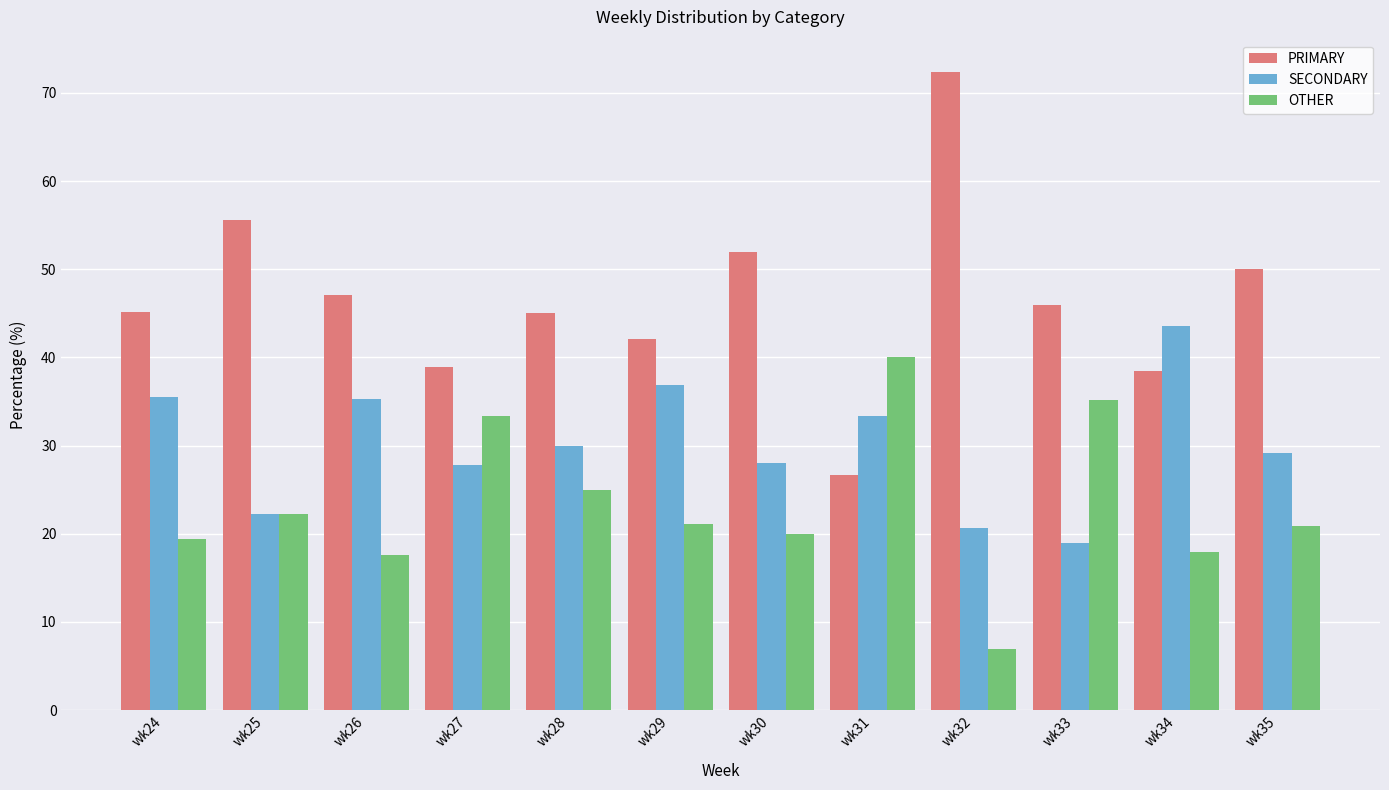

What are all the series names shown in the legend?

PRIMARY, SECONDARY, OTHER